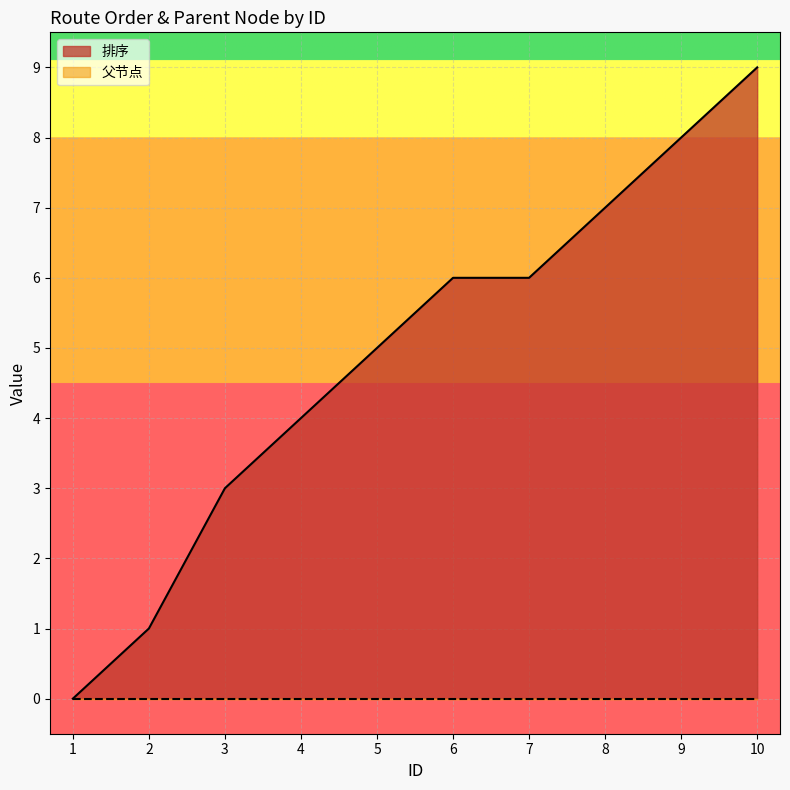

What is the value of the 3rd point from the left?

3